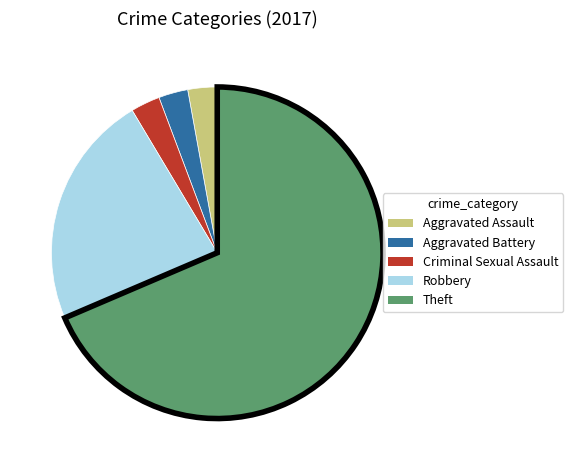

What is the largest slice in the pie chart?

Theft